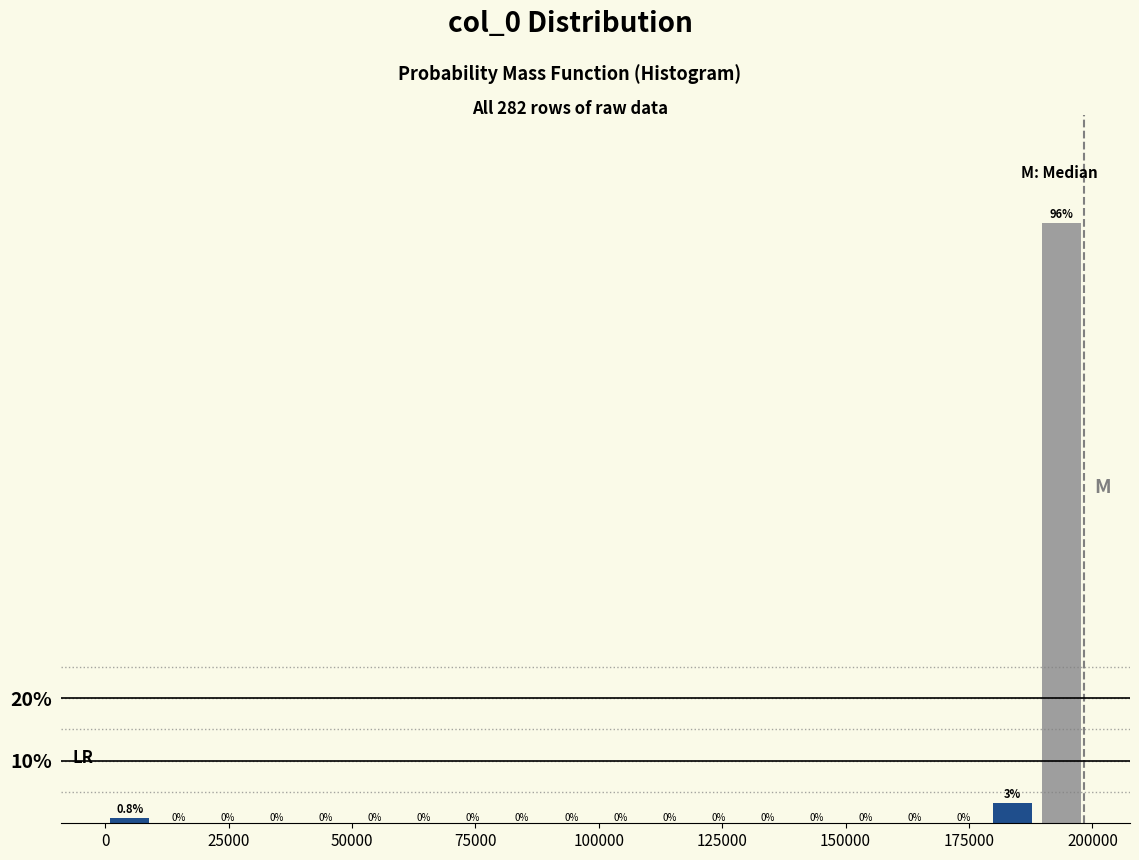

Read against the x-axis, roughly where is the centre of the tallest bar?

195000